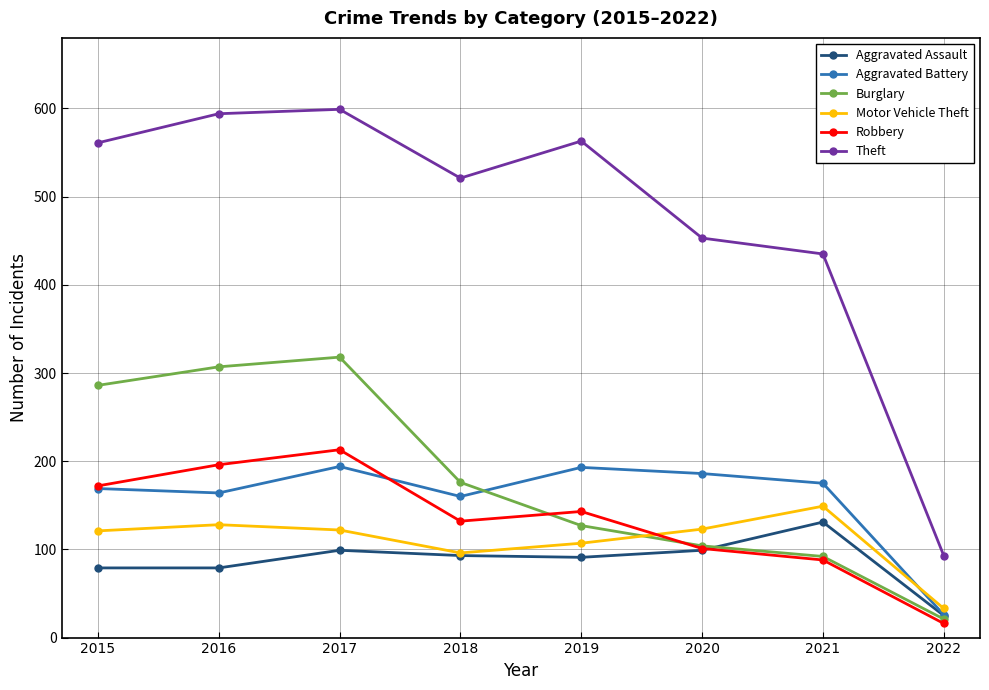

How many interior local peaks does the Aggravated Assault series have?

2